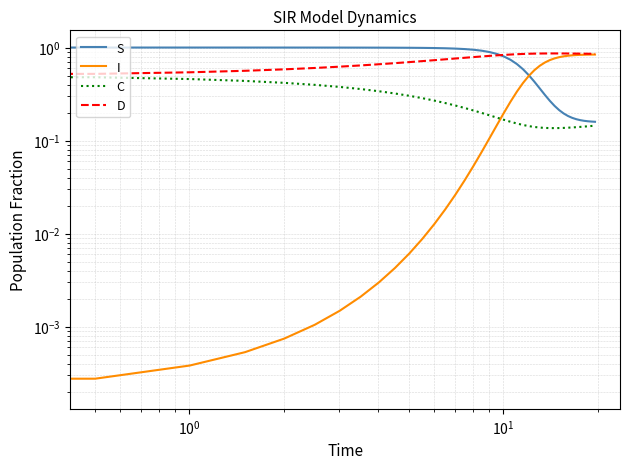

Rank the series by their average value, from highest to lowest.

D, S, I, C